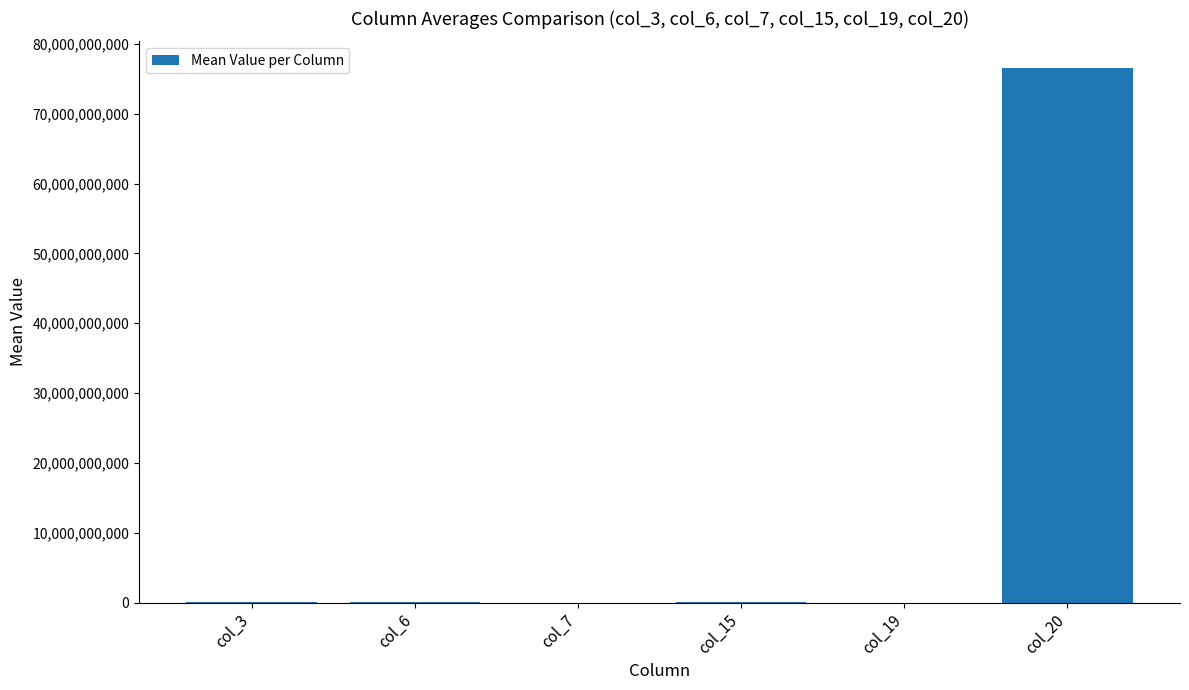

What is the change in value from col_6 to col_20?

+76493679296.3